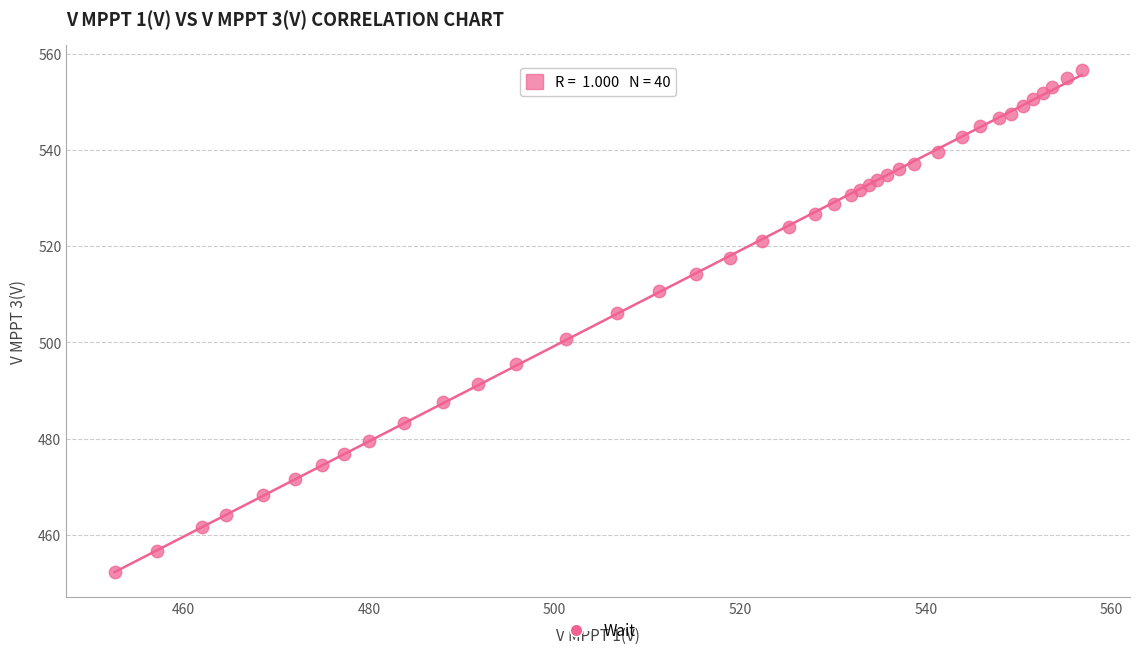

What Y value in the scatter plot is closest to 504?

506.2